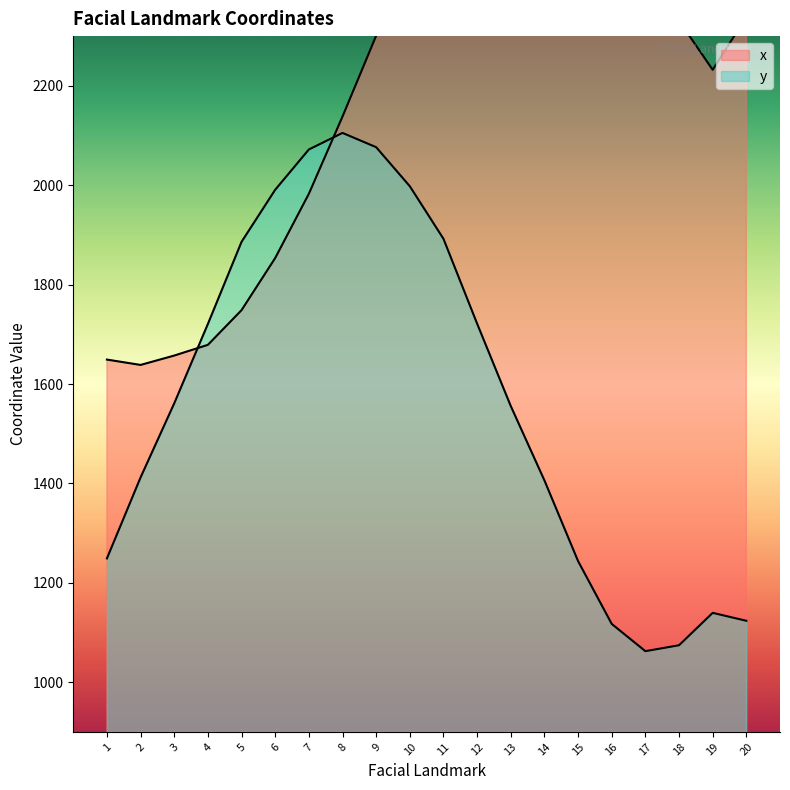

How many lines are shown in the chart?

2